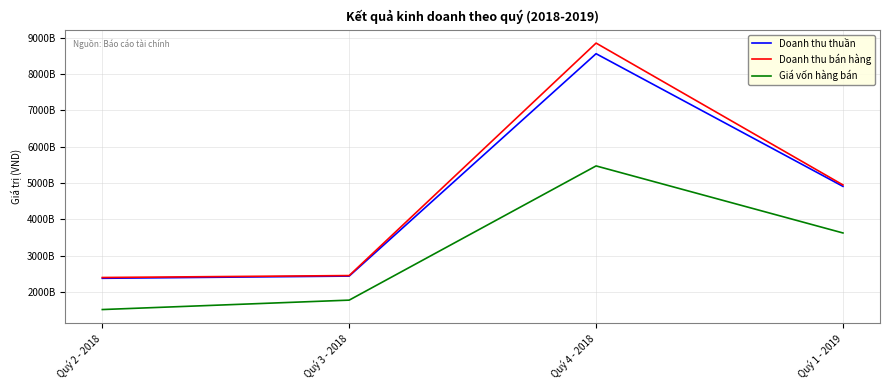

In Doanh thu thuần, how many points are higher than both neighbors (excluding endpoints)?

1